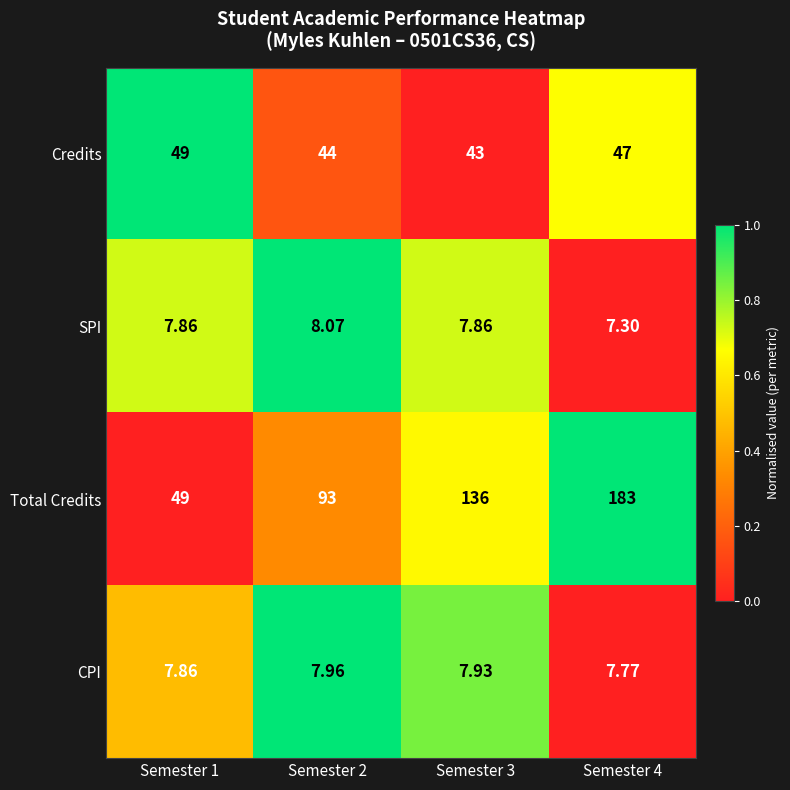

How many data points does each series have?

4